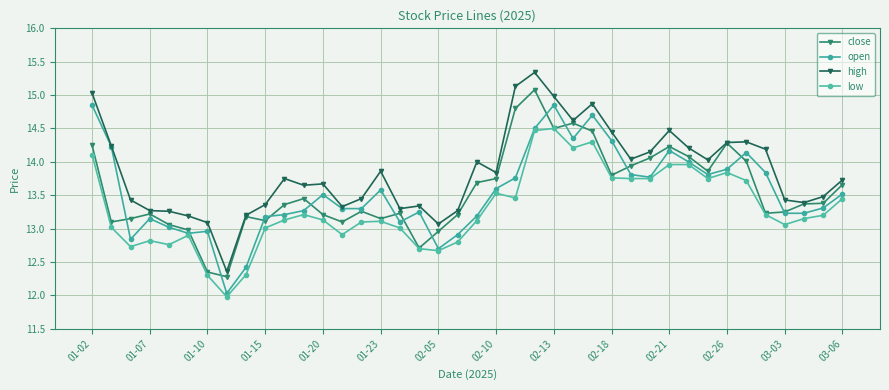

In close, how many points are higher than both neighbors (excluding endpoints)?

9